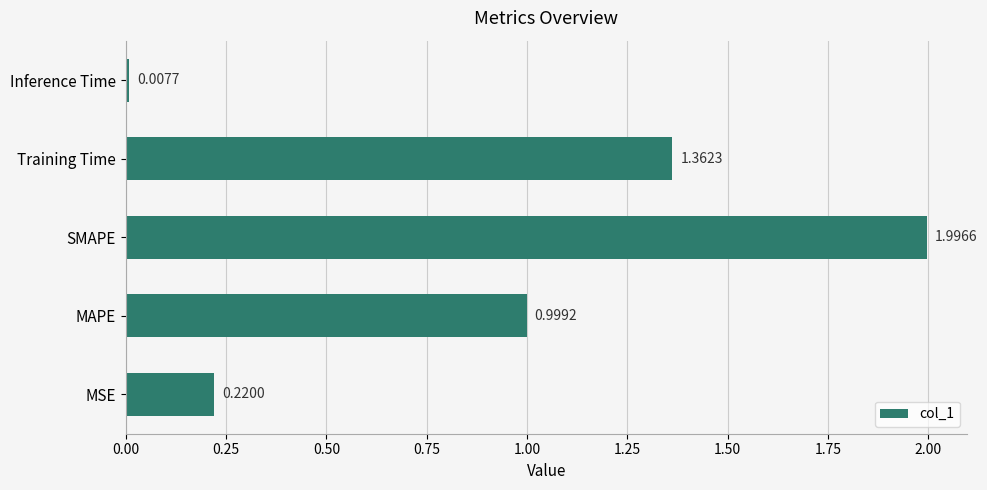

Rank the categories by value from highest to lowest.

SMAPE, Training Time, MAPE, MSE, Inference Time